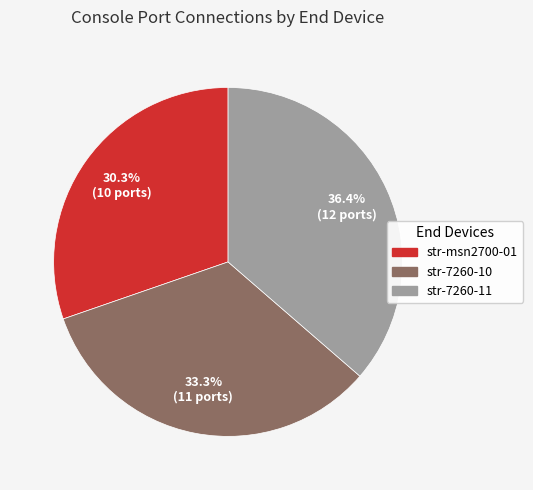

Approximately how many times larger is the value at str-msn2700-01 compared to str-7260-10?

0.9